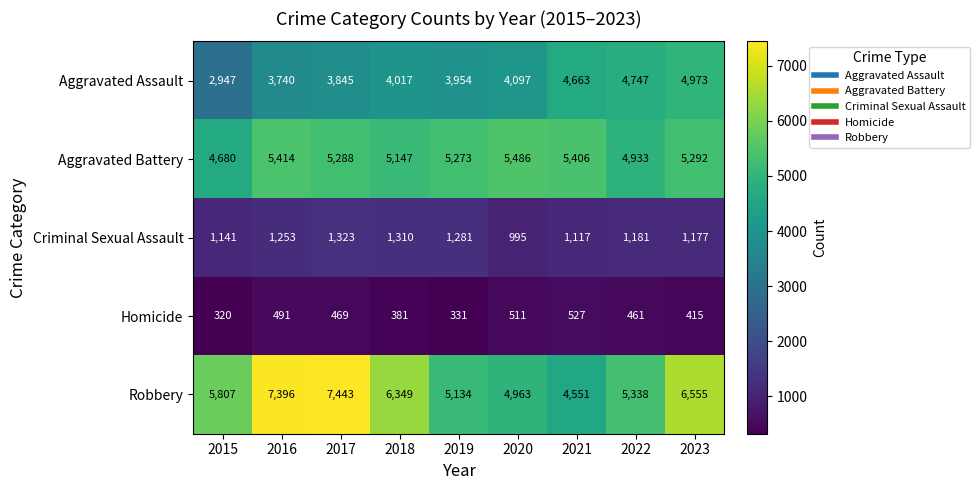

Count the number of categories in the chart.

9